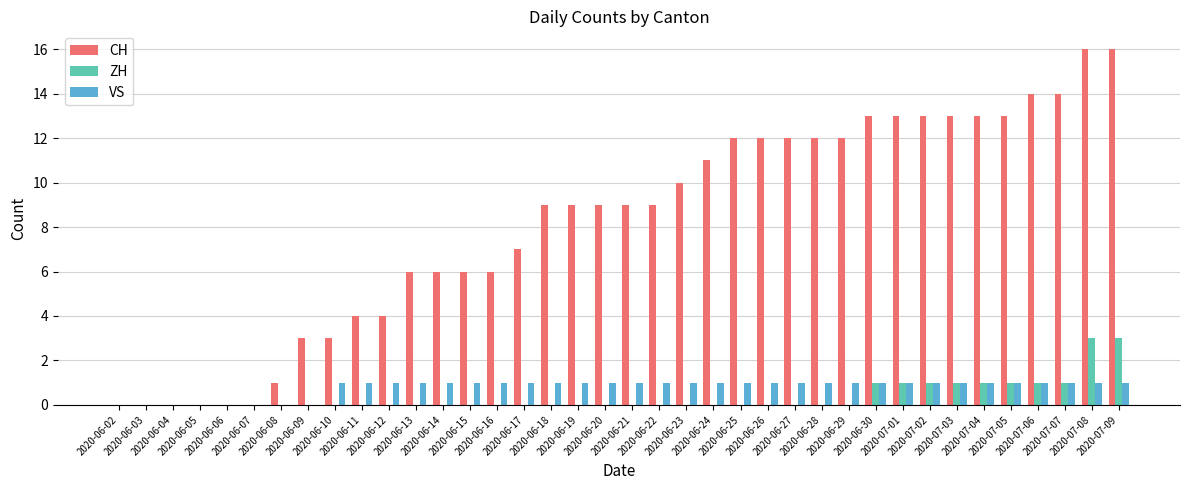

How many groups of bars are there?

38